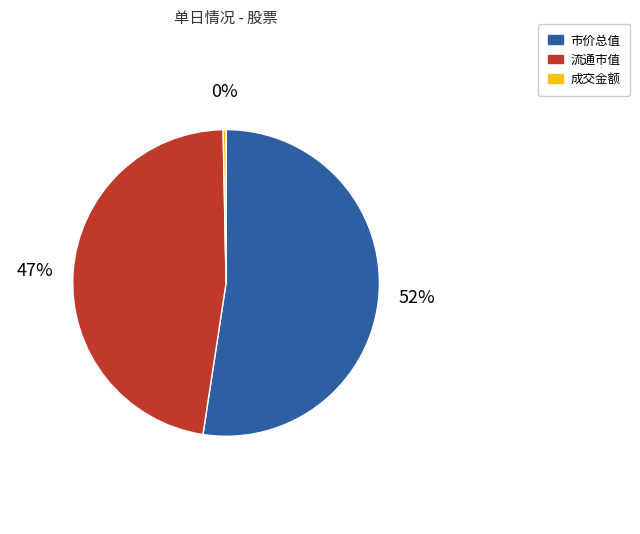

To the nearest percent, what is the average slice percentage?

33%